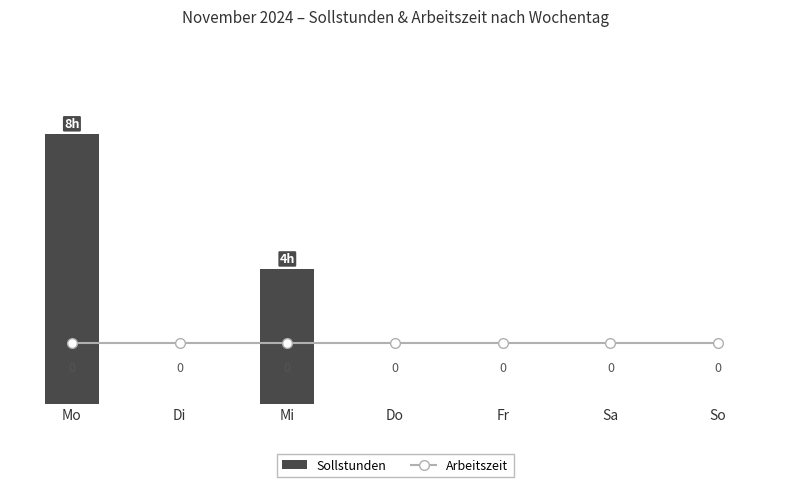

Does the chart contain any negative values?

No